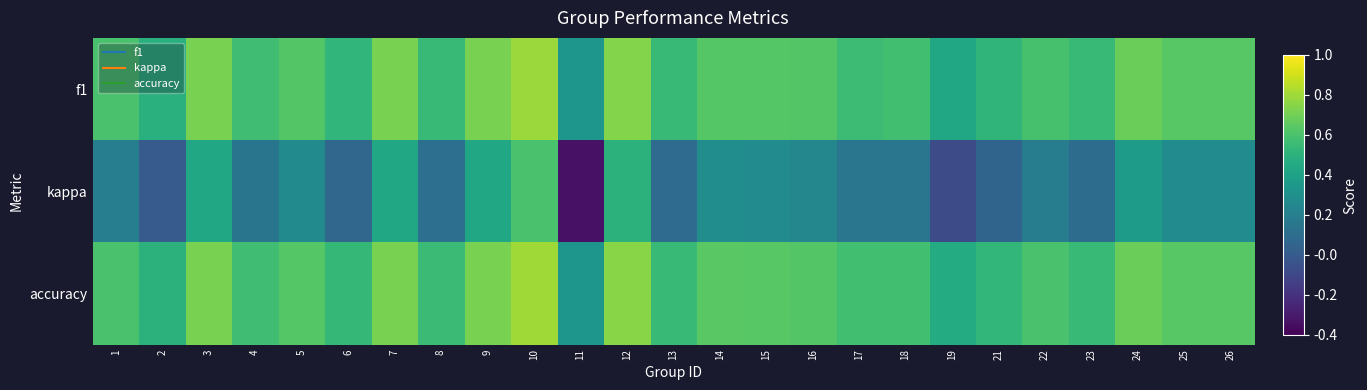

Which series changed the most between 3 and 16?

kappa